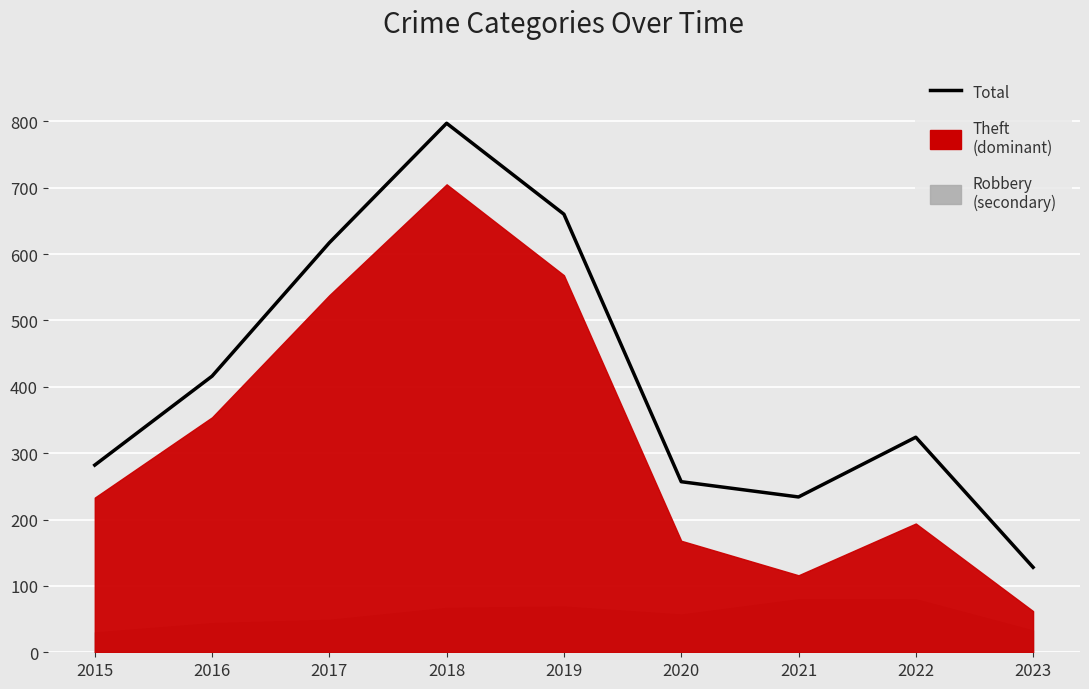

Rank the categories by value from highest to lowest.

2018, 2019, 2017, 2016, 2022, 2015, 2020, 2021, 2023